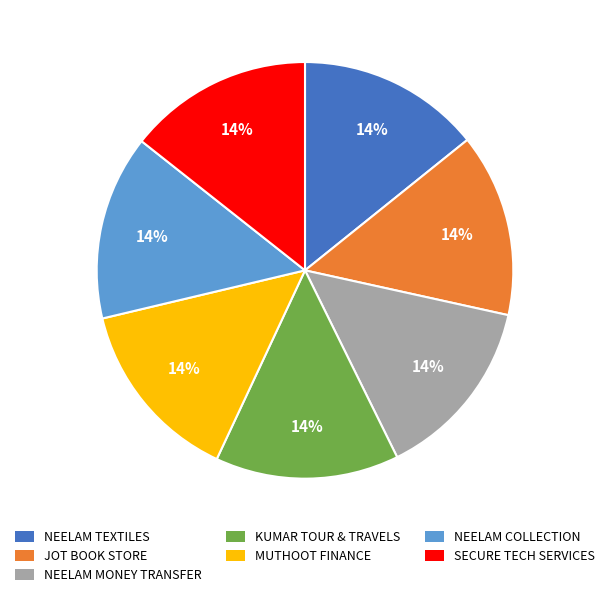

Is there any slice that represents more than half of the pie?

No